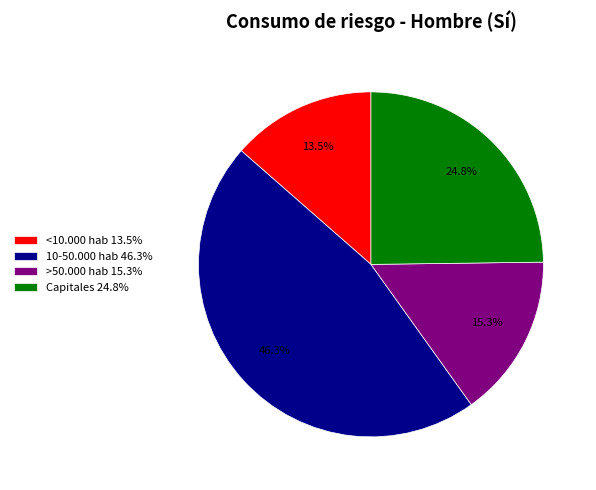

What is the ratio of the value at 10-50.000 hab to the value at >50.000 hab?

3.0